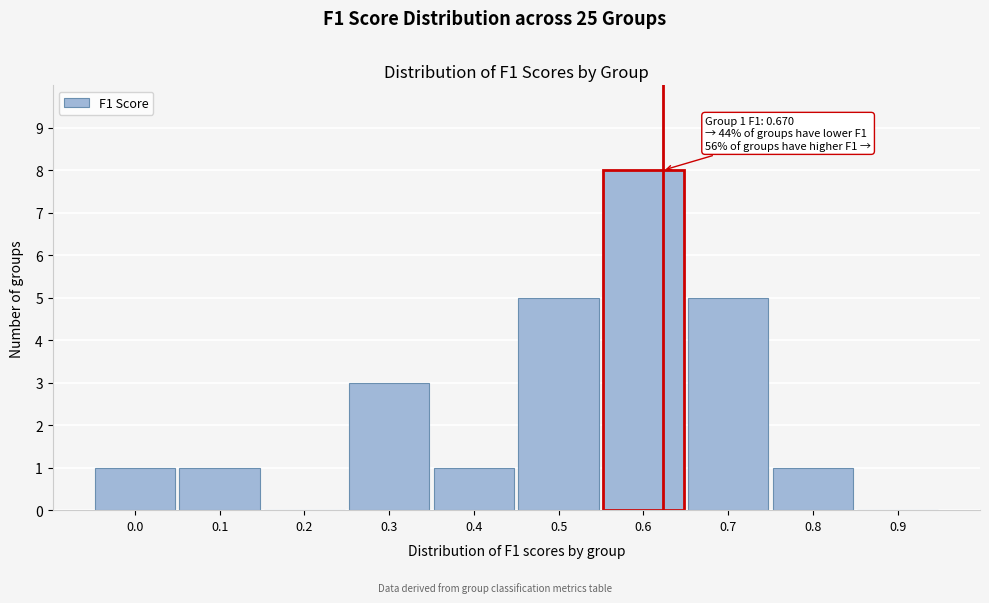

Reading right to left, extract all data points from this chart.

0.9=0	0.8=1	0.7=5	0.6=8	0.5=5	0.4=1	0.3=3	0.2=0	0.1=1	0.0=1